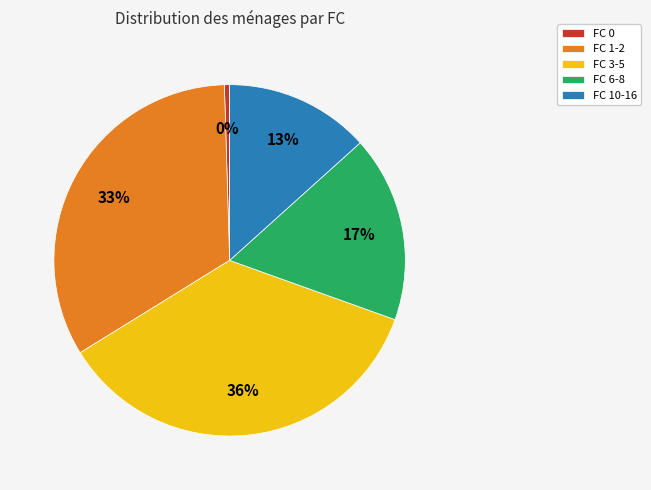

Count the number of slices in the pie.

5